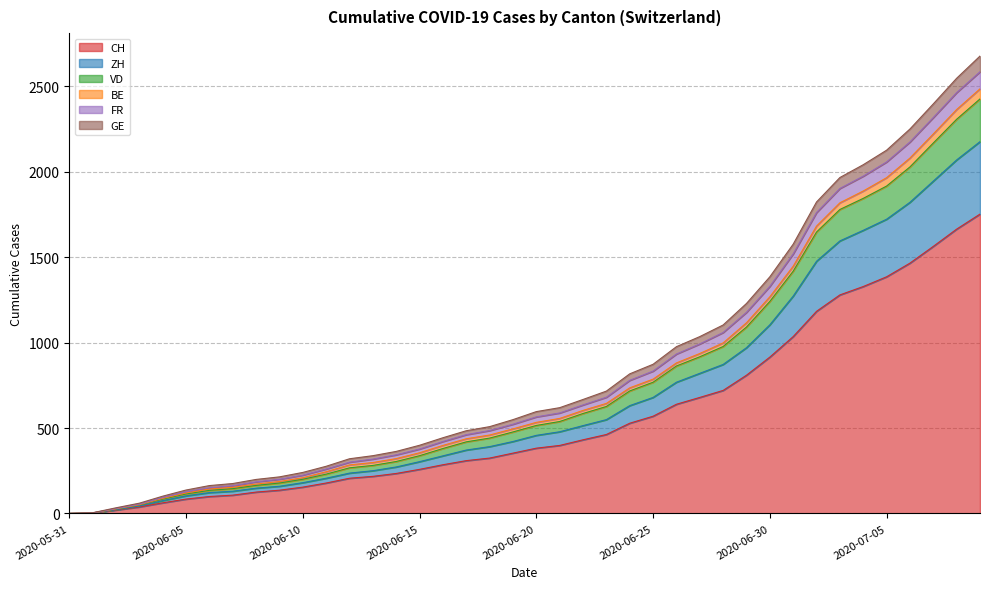

Which label corresponds to the smallest value in the chart?

2020-05-31